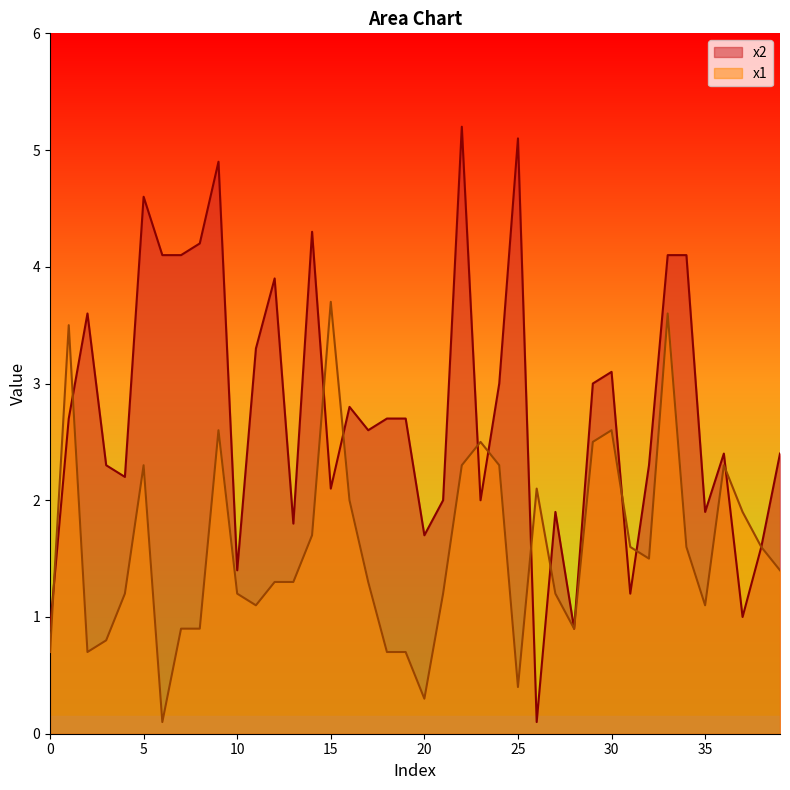

Rank the series by their maximum value, from lowest to highest.

x1, x2